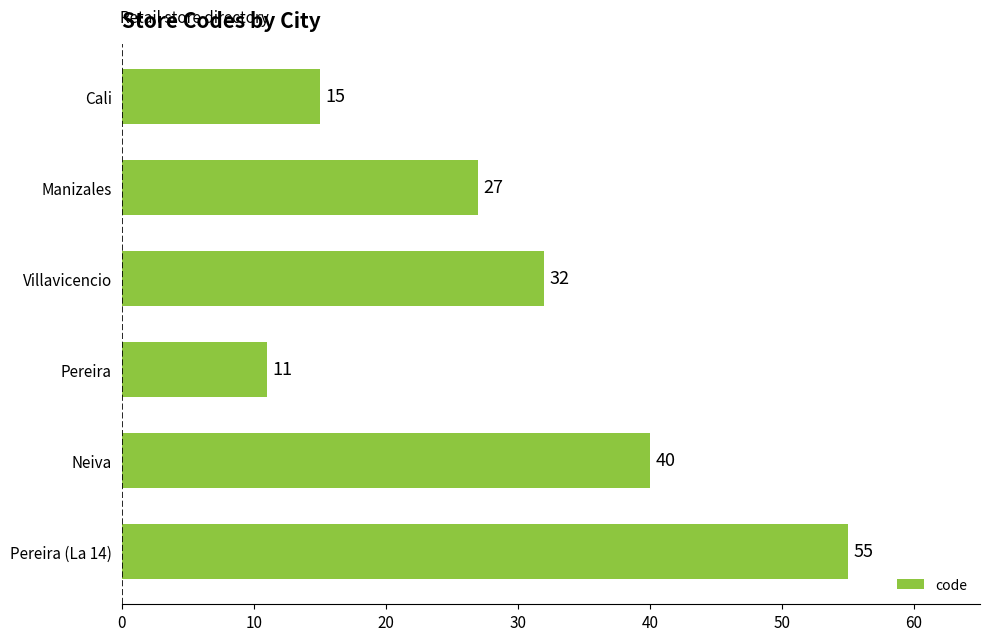

Approximately how many times larger is the value at Cali compared to Pereira?

1.4